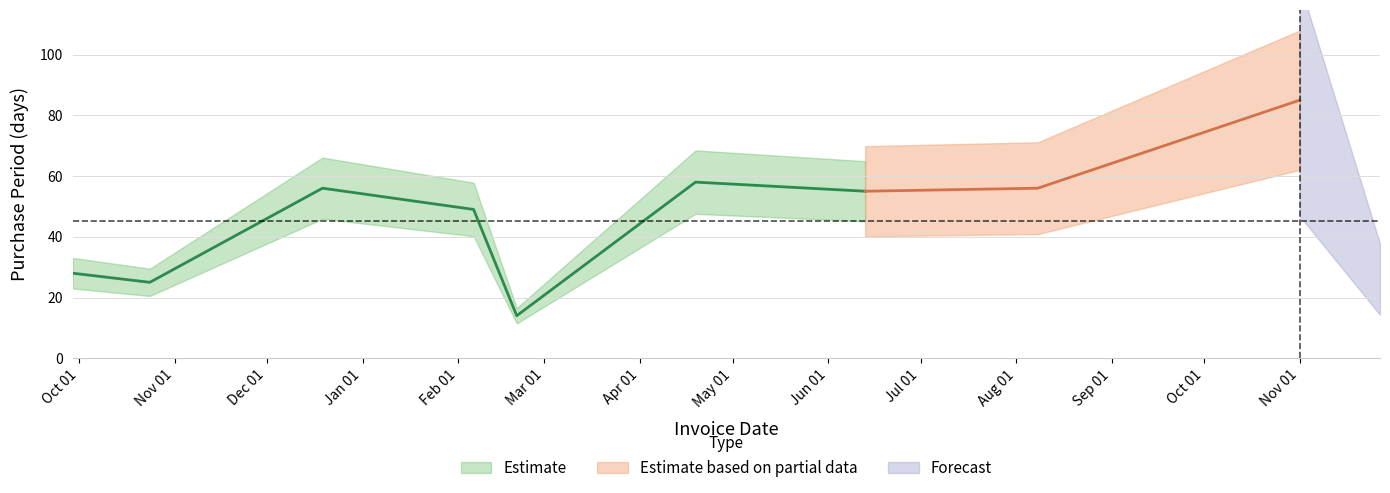

What is the average value?

45